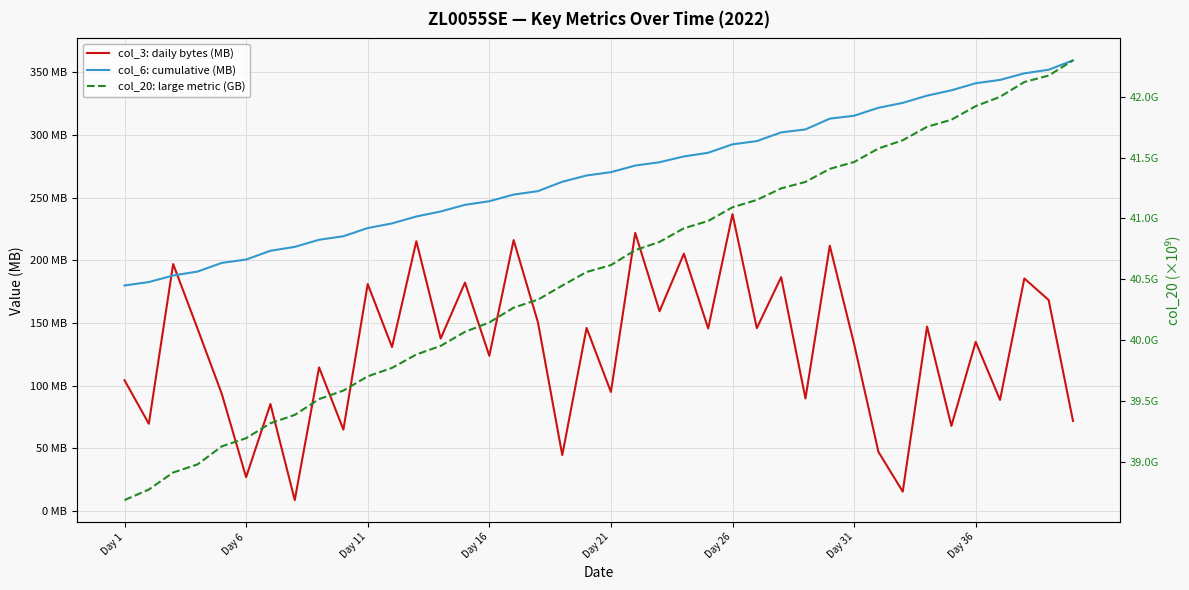

What are all the series names shown in the legend?

col_3: daily bytes (MB), col_6: cumulative (MB), col_20: large metric (GB)